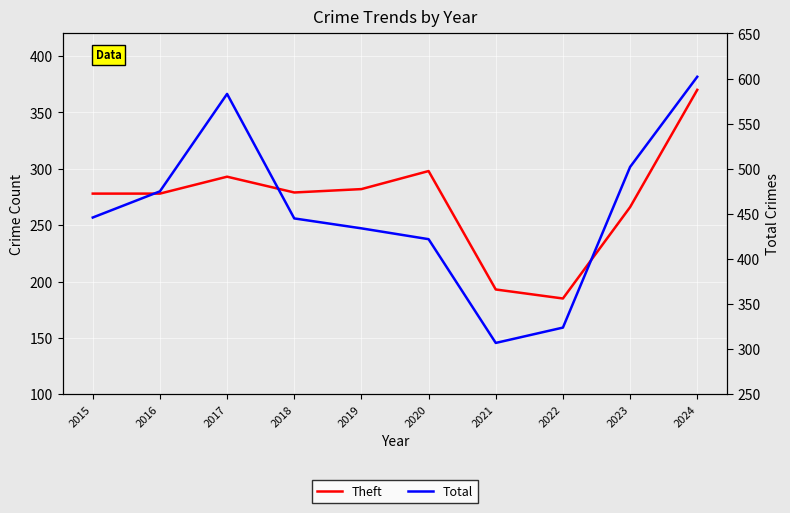

How many lines are shown in the chart?

2